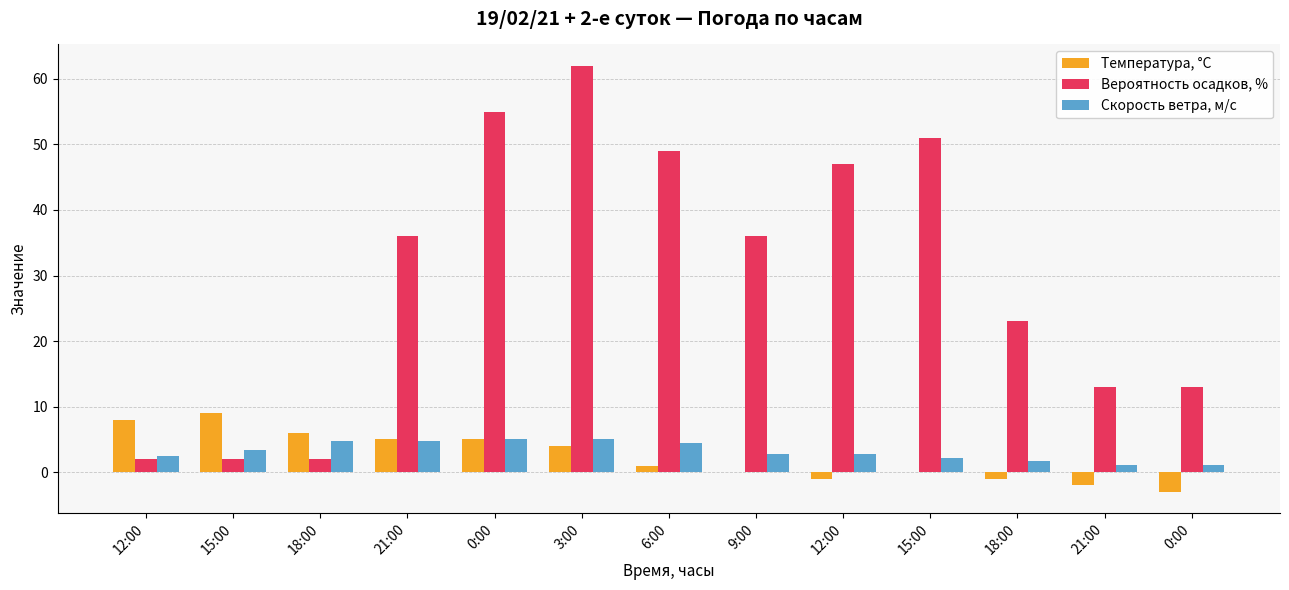

Count the number of data series in this chart.

3